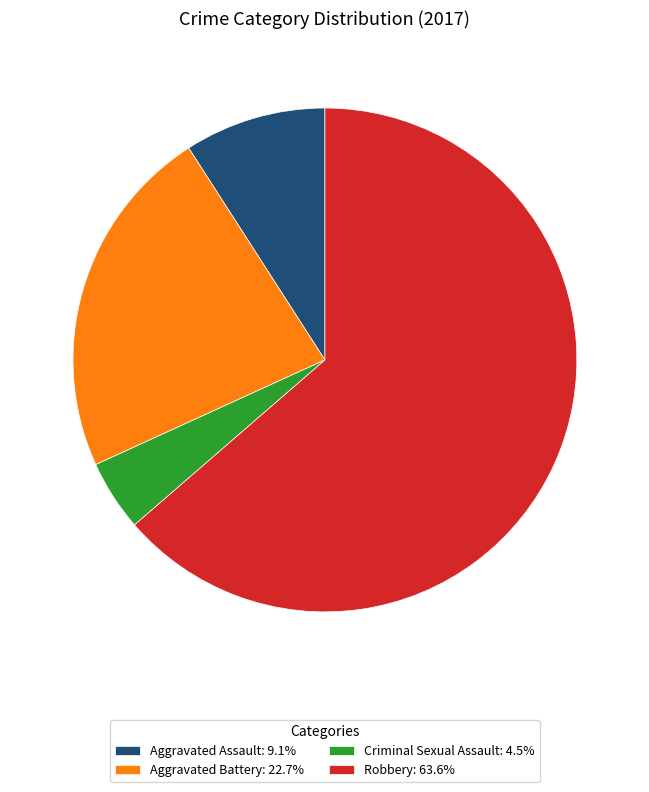

What is the largest slice in the pie chart?

Robbery